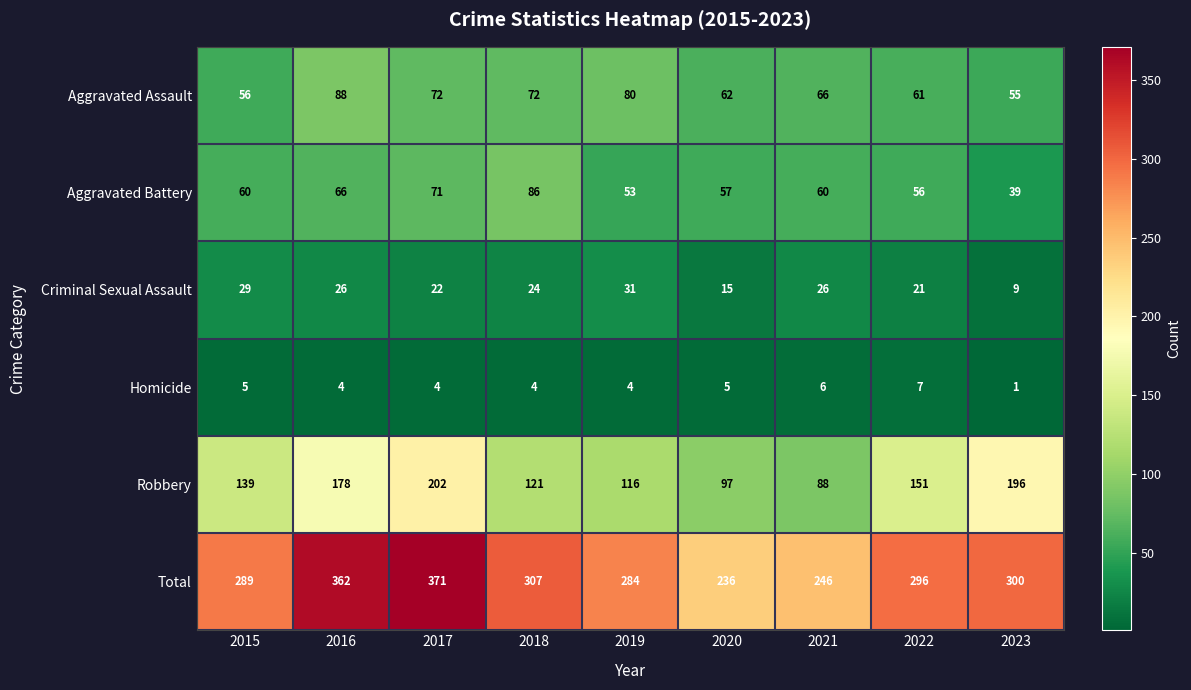

Where is Robbery nearest to the value 145?

2015